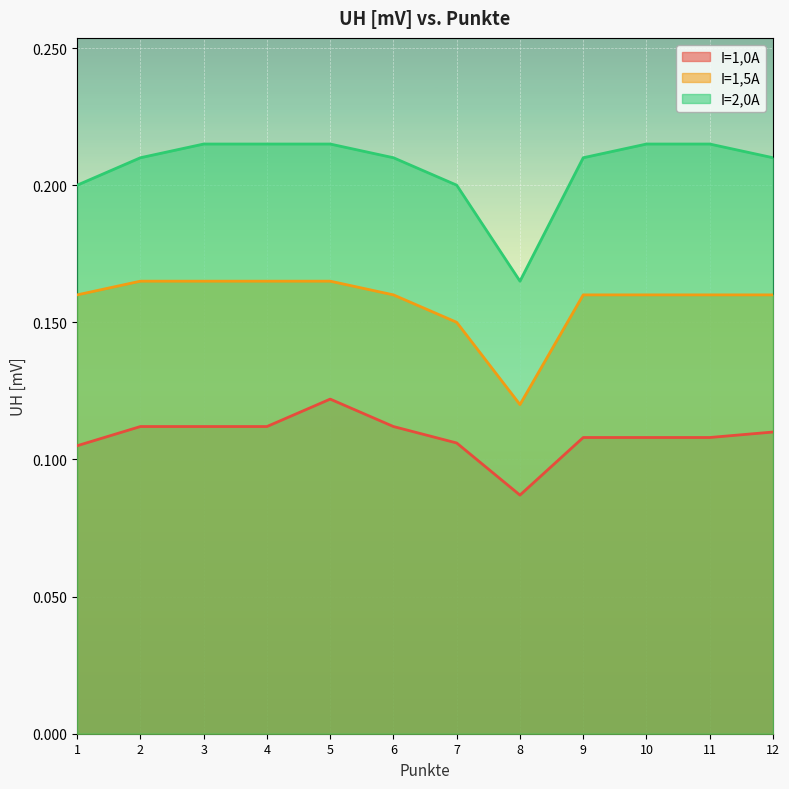

Reading left to right, list all the values displayed in this chart.

I=1,0A: 1=0.1	2=0.1	3=0.1	4=0.1	5=0.1	6=0.1	7=0.1	8=0.1	9=0.1	10=0.1	11=0.1	12=0.1
I=1,5A: 1=0.2	2=0.2	3=0.2	4=0.2	5=0.2	6=0.2	7=0.1	8=0.1	9=0.2	10=0.2	11=0.2	12=0.2
I=2,0A: 1=0.2	2=0.2	3=0.2	4=0.2	5=0.2	6=0.2	7=0.2	8=0.2	9=0.2	10=0.2	11=0.2	12=0.2